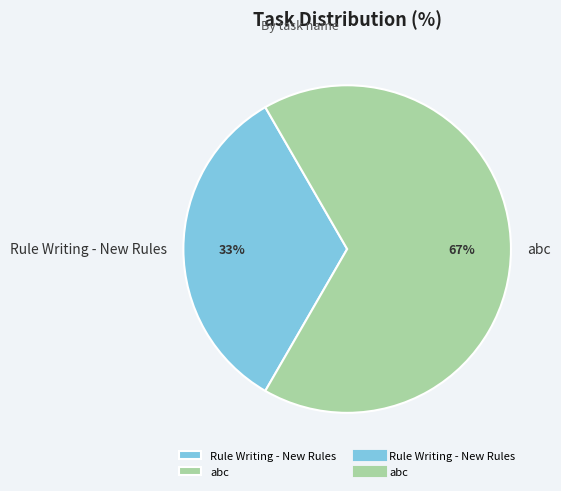

Which category has the smallest portion of the pie?

Rule Writing - New Rules